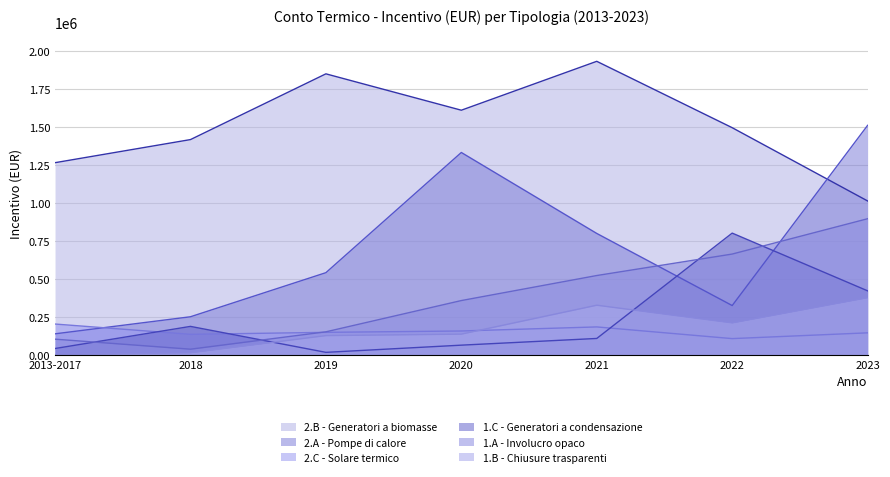

At which label does 1.C - Generatori a condensazione reach its minimum?

2019